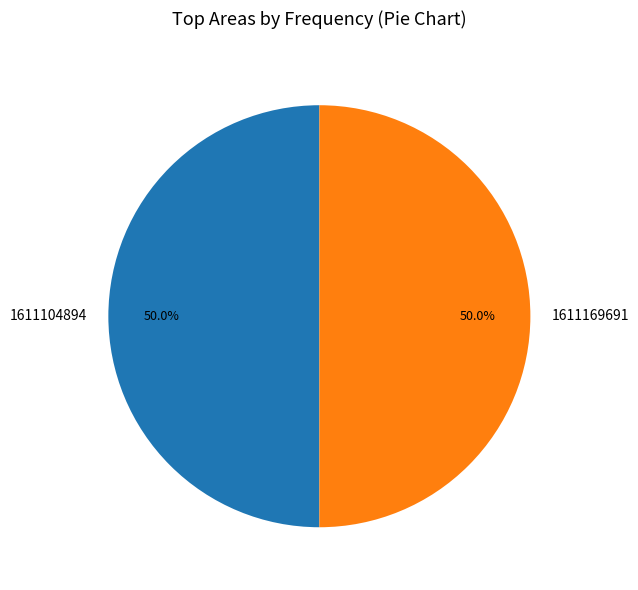

What is the ratio of the value at 1611104894 to the value at 1611169691?

1.0